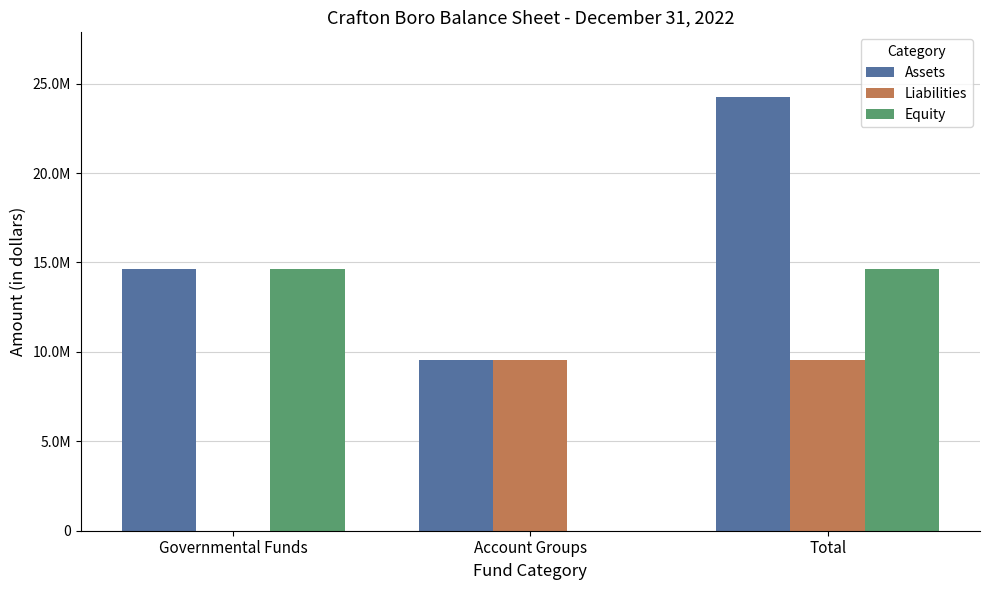

What is the value of the Assets bar at the 2nd from the left?

9570480